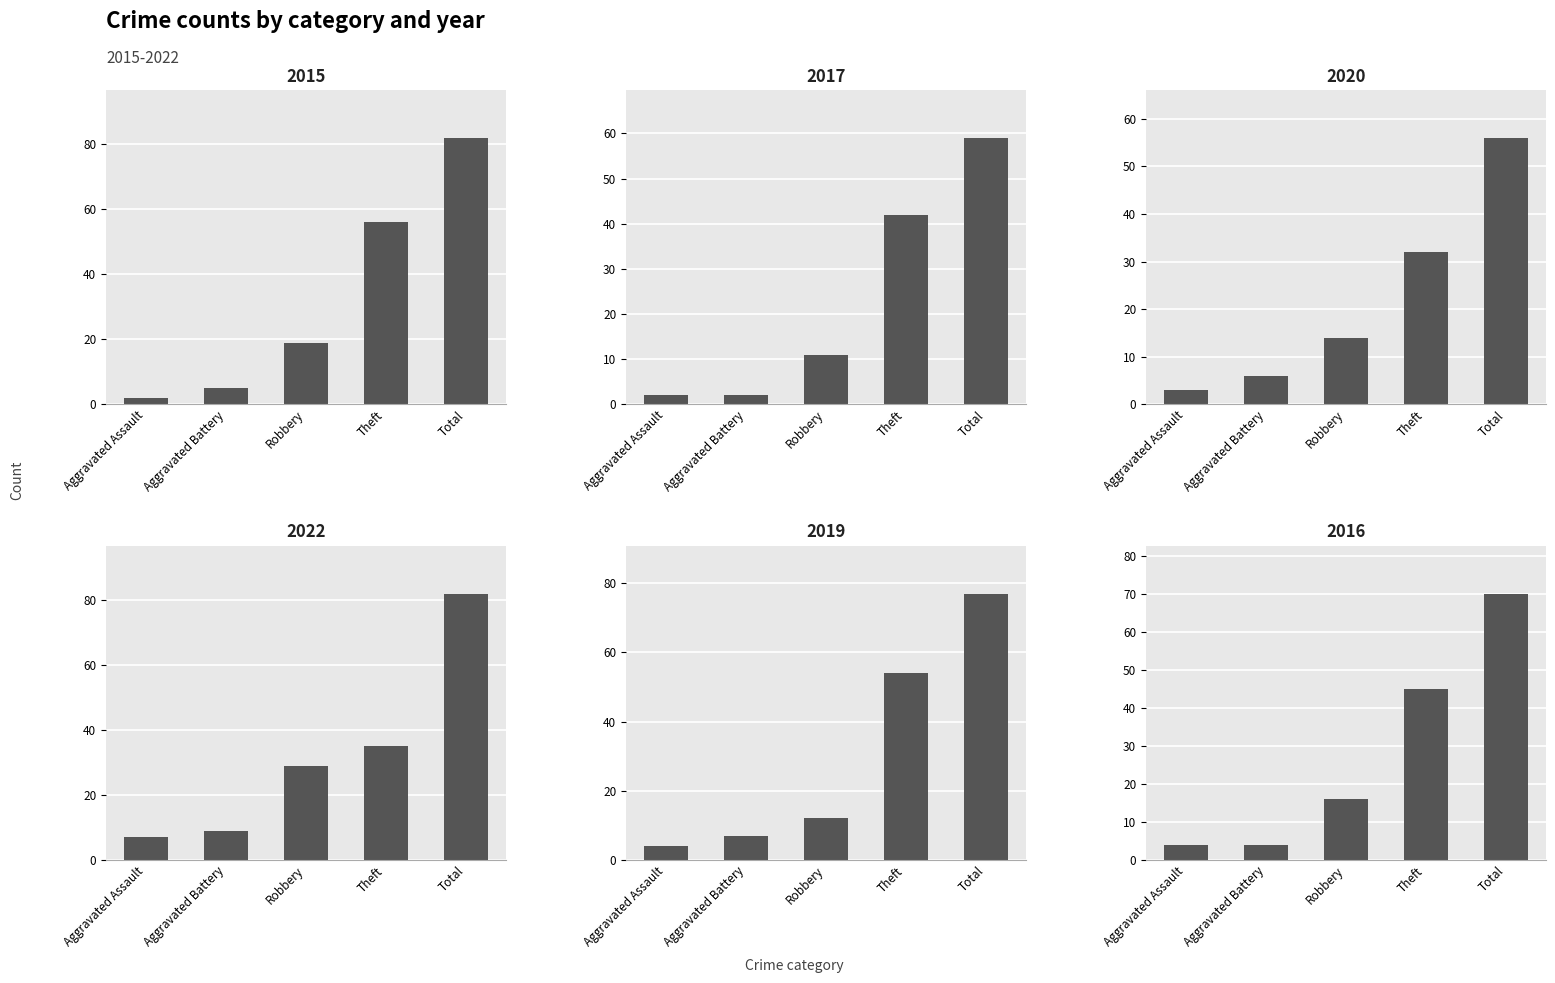

What position from the right is Aggravated Battery?

4